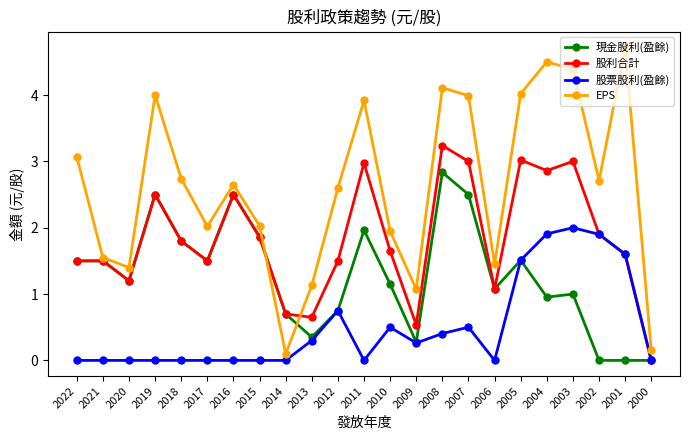

True or false: 股利合計 has a value of 0.7 at 2018.

False